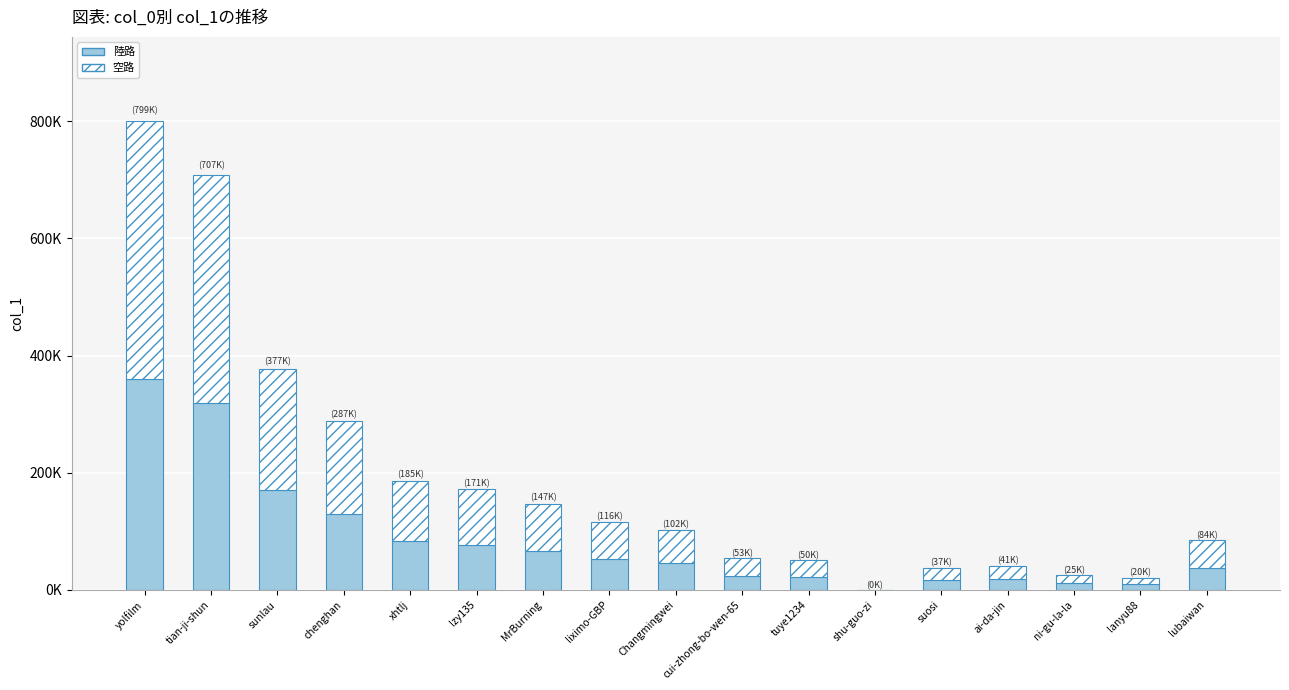

The 空路 series shows 158233.9 at chenghan. True or false?

True